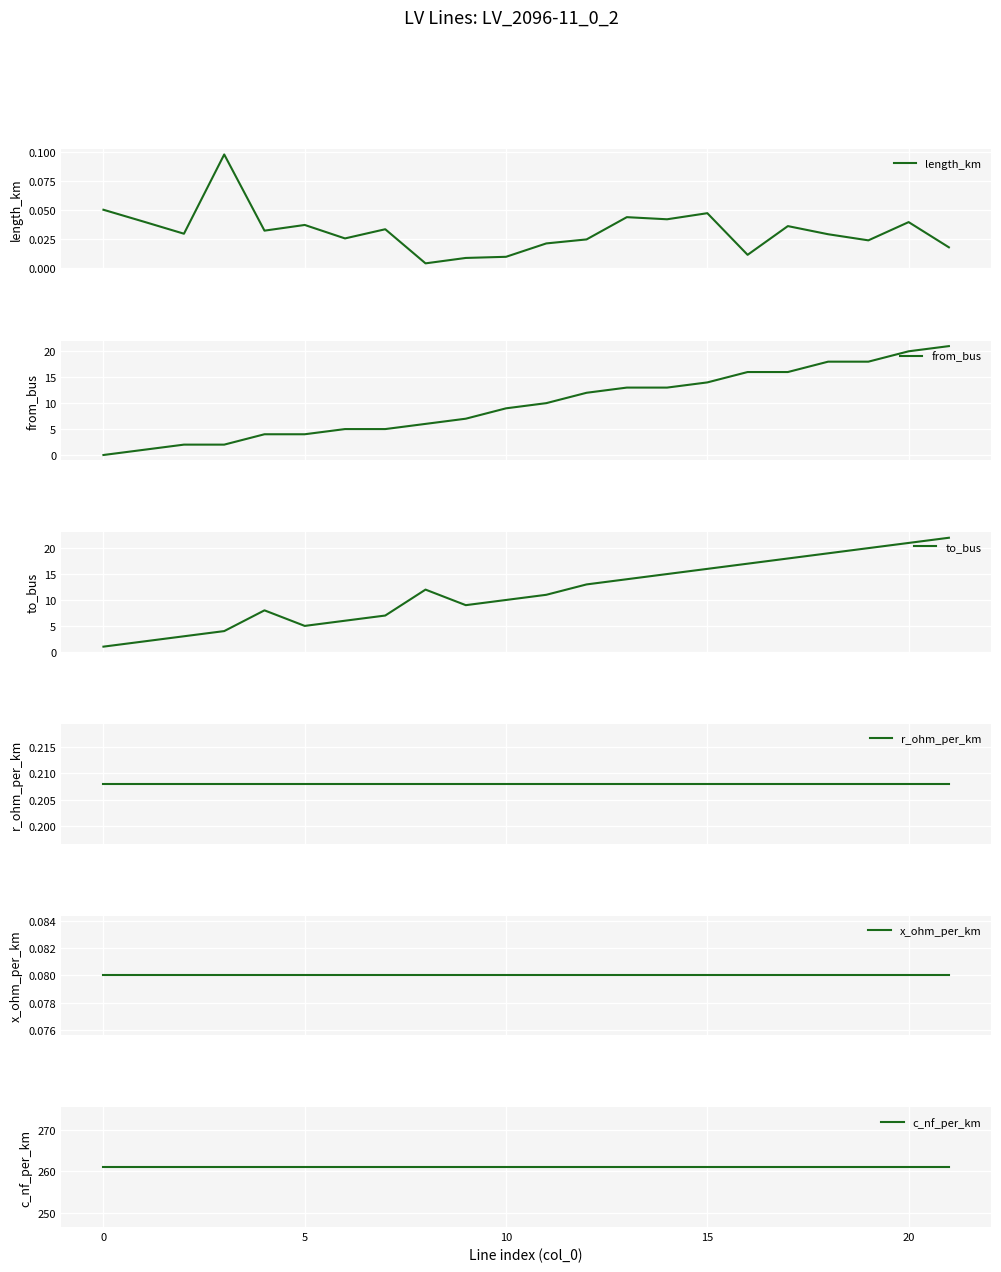

Is it true that x_ohm_per_km equals 0.1 at 10?

True